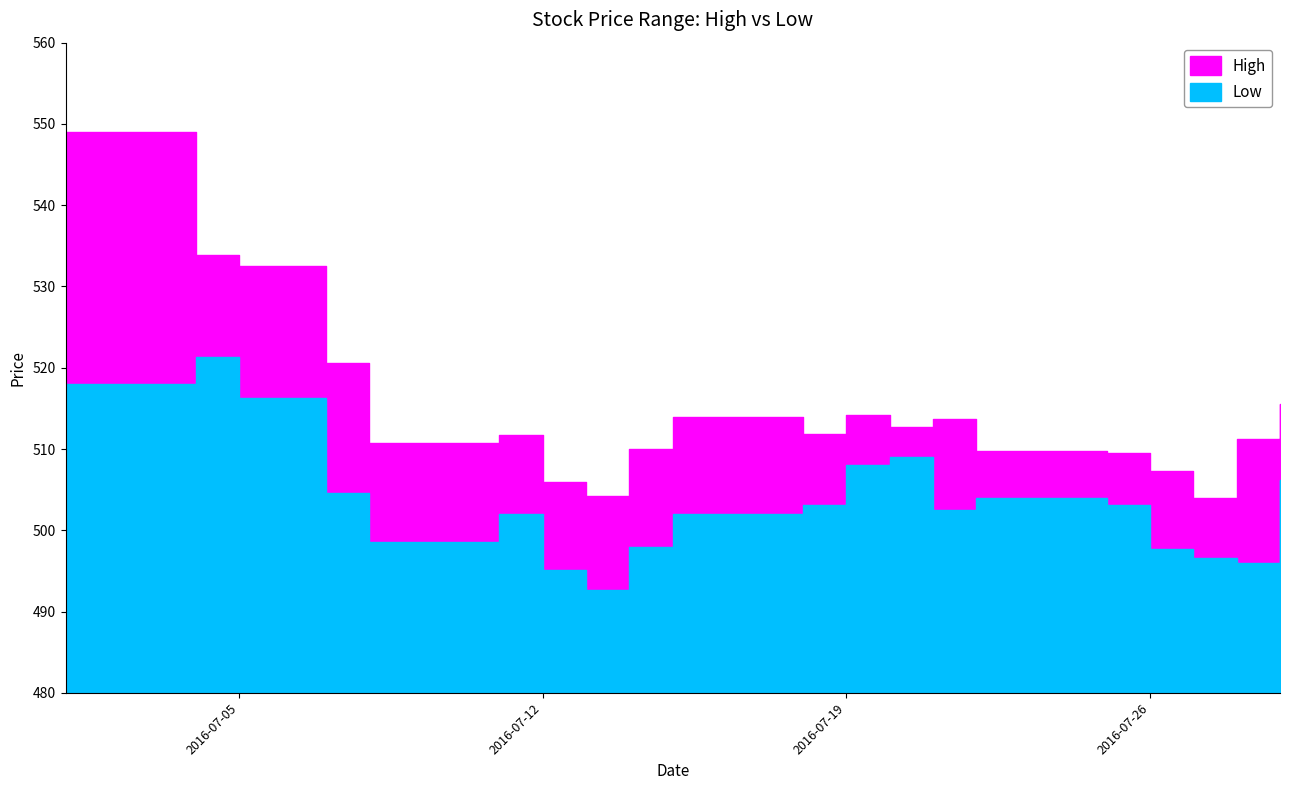

How many values in the Low series exceed 503?

10